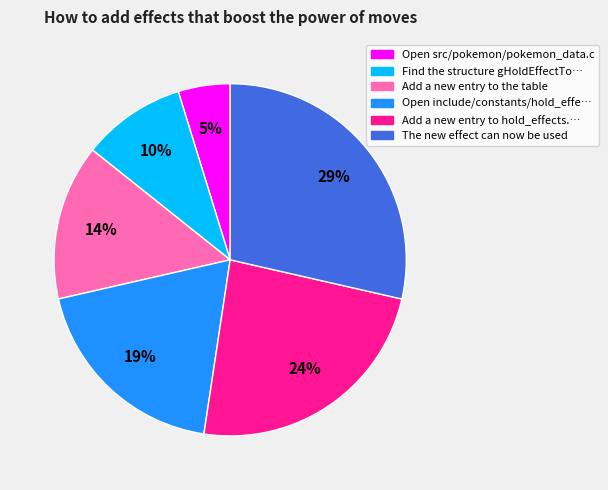

Is there a majority slice in this chart?

No